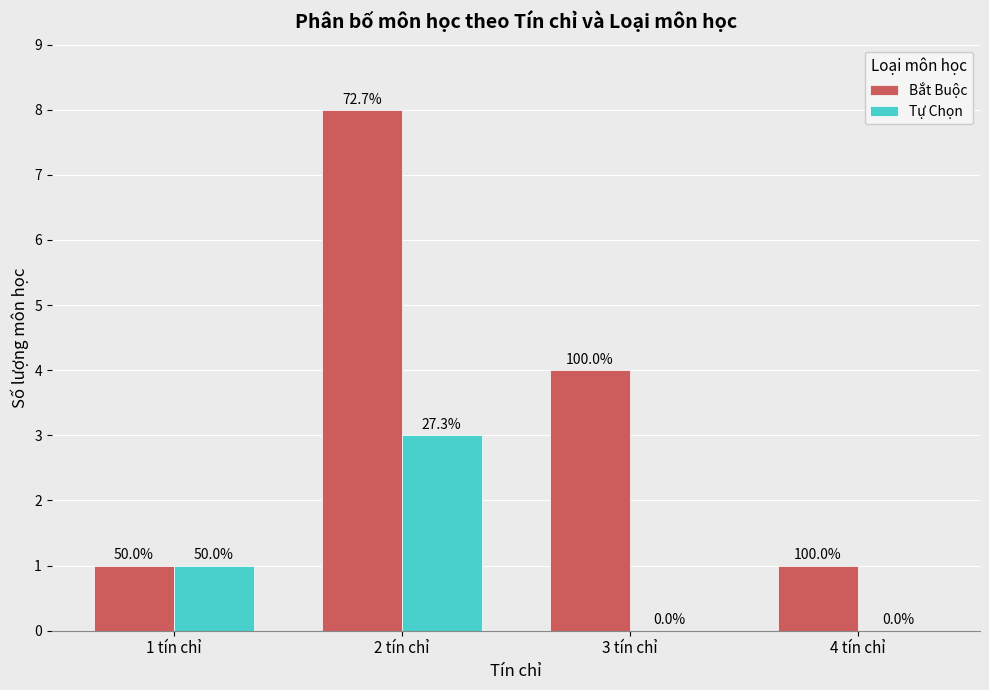

Rank the series by their maximum value, from highest to lowest.

Bắt Buộc, Tự Chọn